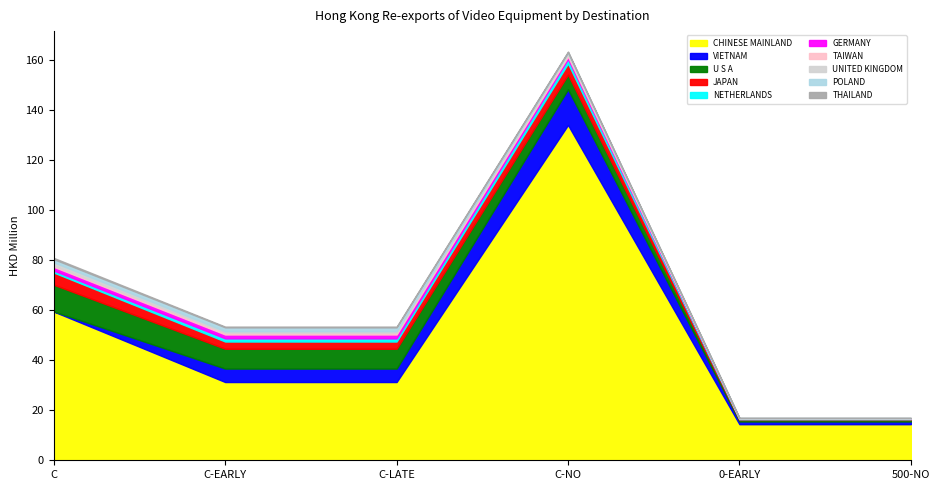

True or false: 201812 has a value of 0.0 at VIETNAM.

False